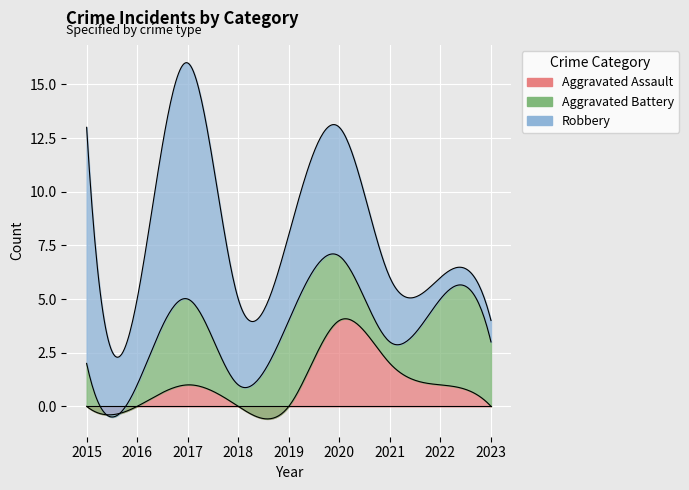

Where is Aggravated Battery nearest to the value 2?

2015